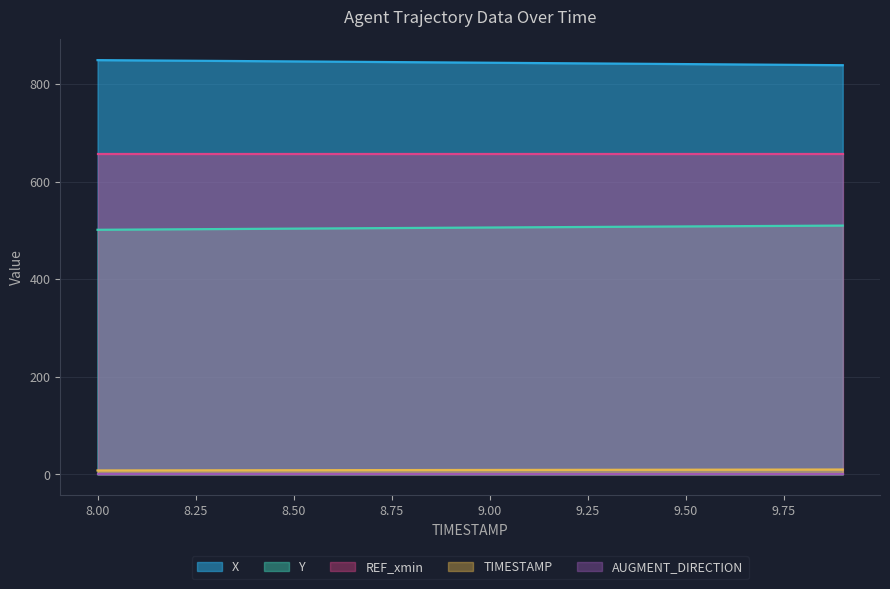

True or false: Y has a value of 854.3 at 9.00.

False